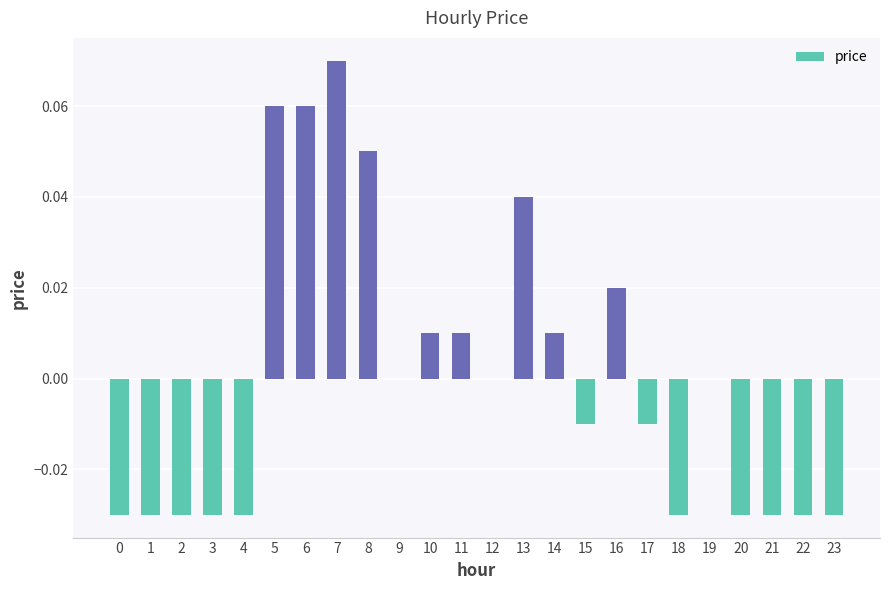

At which category does the chart reach its peak across all series?

7